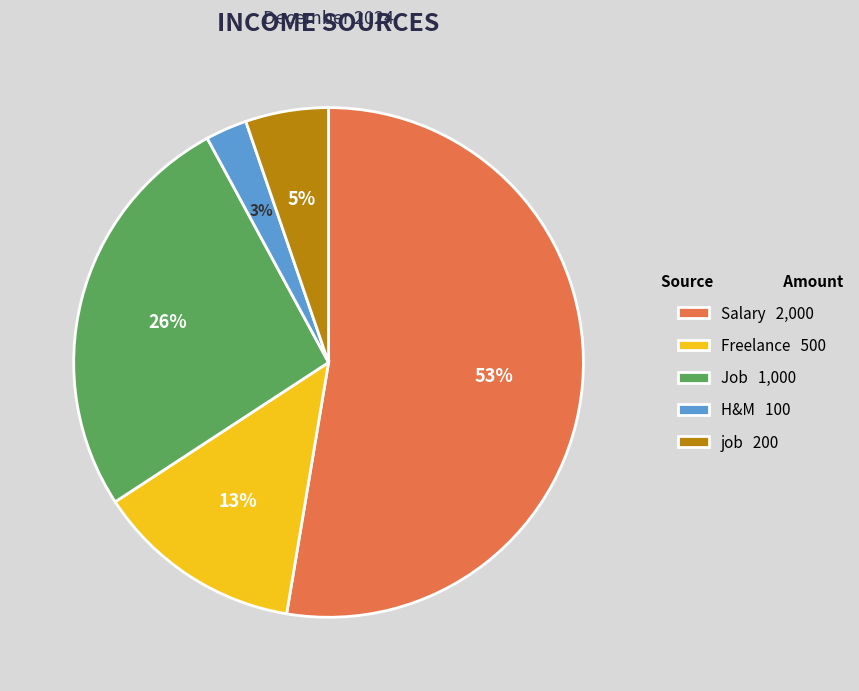

Rank the categories by value from lowest to highest.

H&M, job, Freelance, Job, Salary